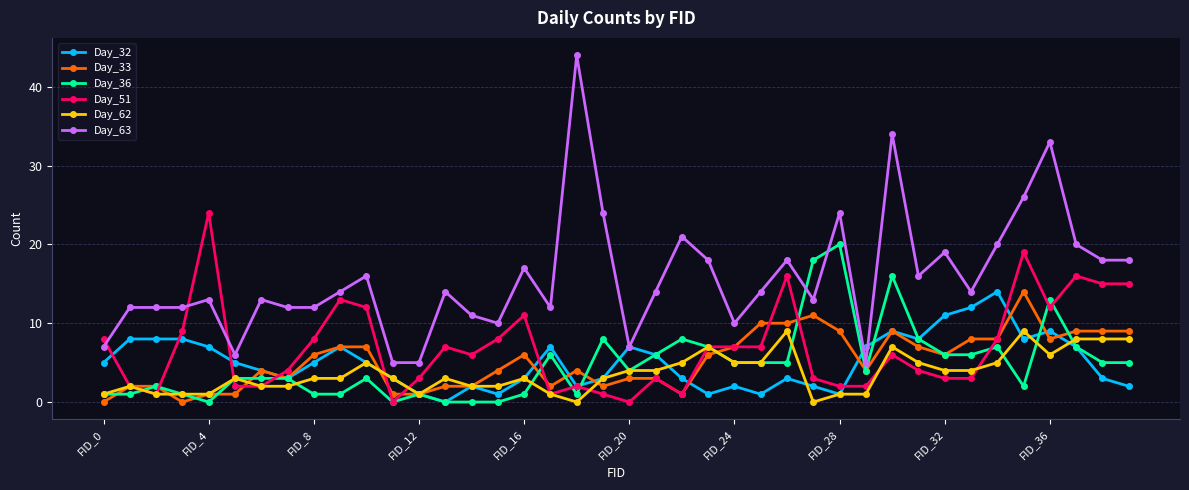

Reading left to right, transcribe all the data shown in this chart.

Day_32: 5	8	8	8	7	5	4	3	5	7	5	3	1	0	2	1	3	7	2	3	7	6	3	1	2	1	3	2	1	7	9	8	11	12	14	8	9	7	3	2
Day_33: 0	2	2	0	1	1	4	3	6	7	7	1	1	2	2	4	6	2	4	2	3	3	1	6	7	10	10	11	9	4	9	7	6	8	8	14	8	9	9	9
Day_36: 1	1	2	1	0	3	3	3	1	1	3	0	1	0	0	0	1	6	1	8	4	6	8	7	5	5	5	18	20	4	16	8	6	6	7	2	13	7	5	5
Day_51: 8	2	1	9	24	2	2	4	8	13	12	0	3	7	6	8	11	1	2	1	0	3	1	7	7	7	16	3	2	2	6	4	3	3	8	19	12	16	15	15
Day_62: 1	2	1	1	1	3	2	2	3	3	5	3	1	3	2	2	3	1	0	3	4	4	5	7	5	5	9	0	1	1	7	5	4	4	5	9	6	8	8	8
Day_63: 7	12	12	12	13	6	13	12	12	14	16	5	5	14	11	10	17	12	44	24	7	14	21	18	10	14	18	13	24	5	34	16	19	14	20	26	33	20	18	18